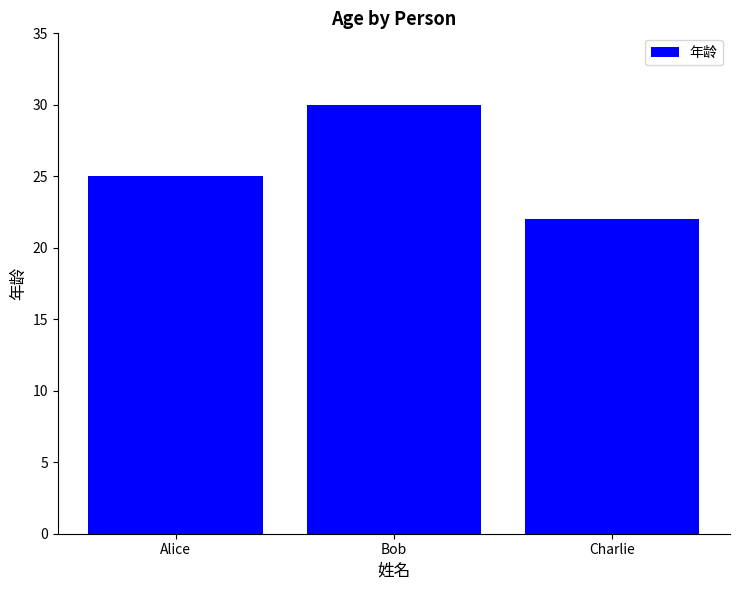

What is the change in value from Alice to Charlie?

-3